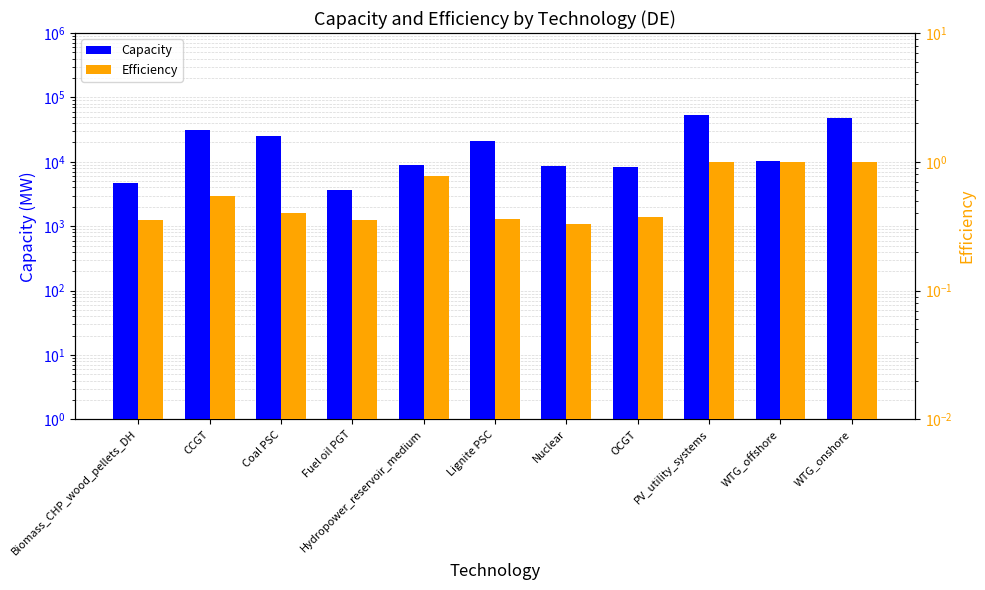

At PV_utility_systems, list the series in order from largest to smallest.

Capacity, Efficiency